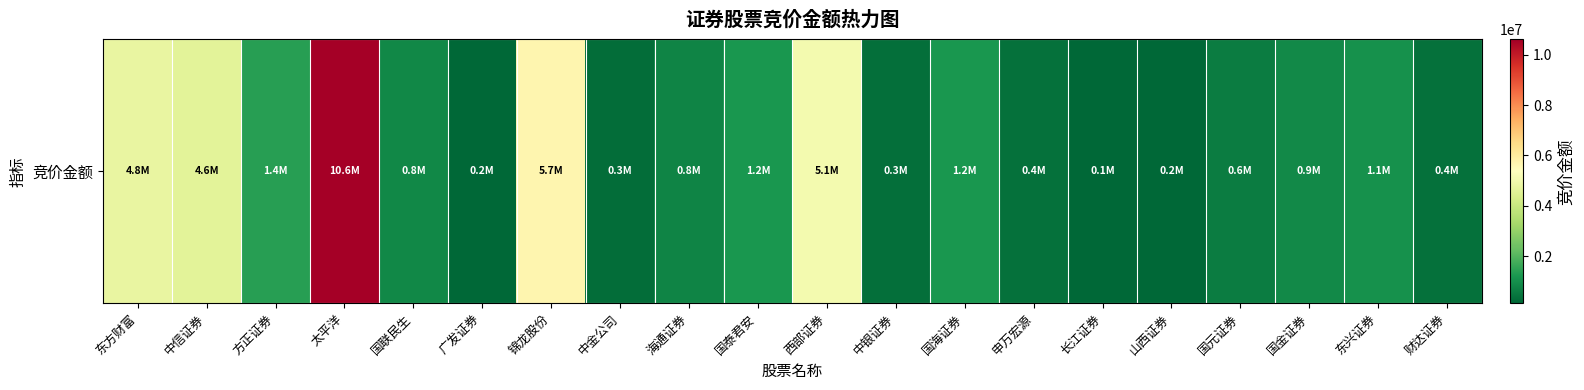

Count the number of data series in this chart.

1